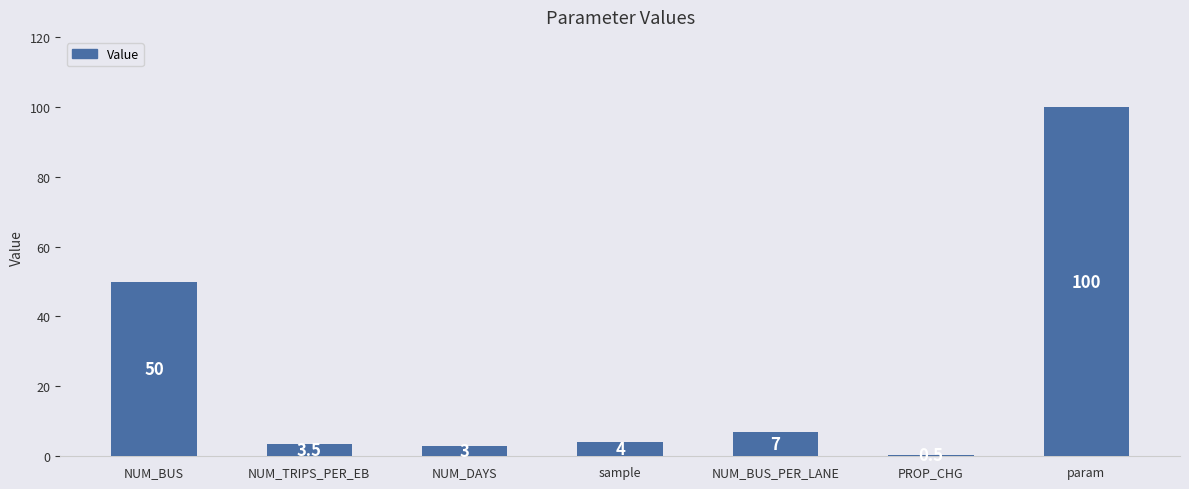

True or false: the data shows 0.5 at PROP_CHG.

True